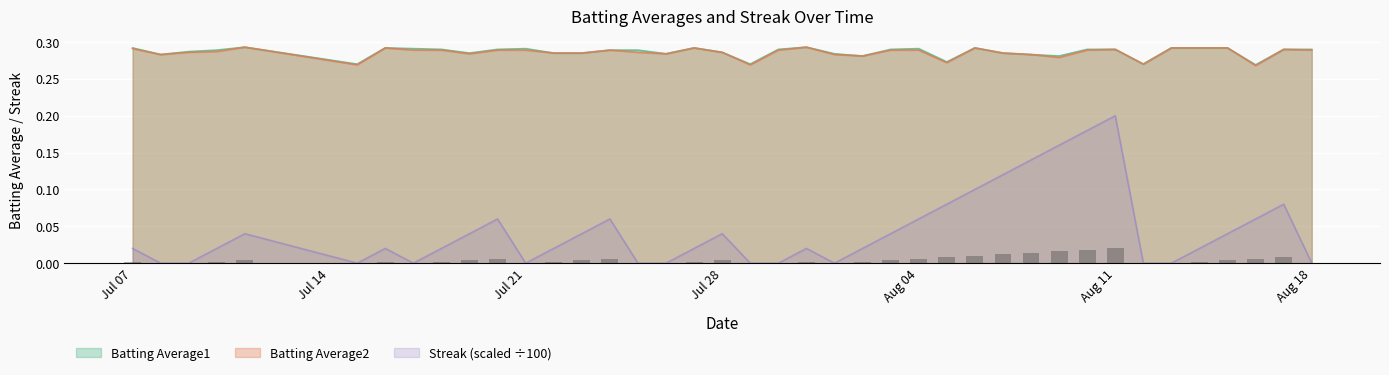

True or false: Batting Average2 and Streak (scaled ÷100) intersect in this chart.

False